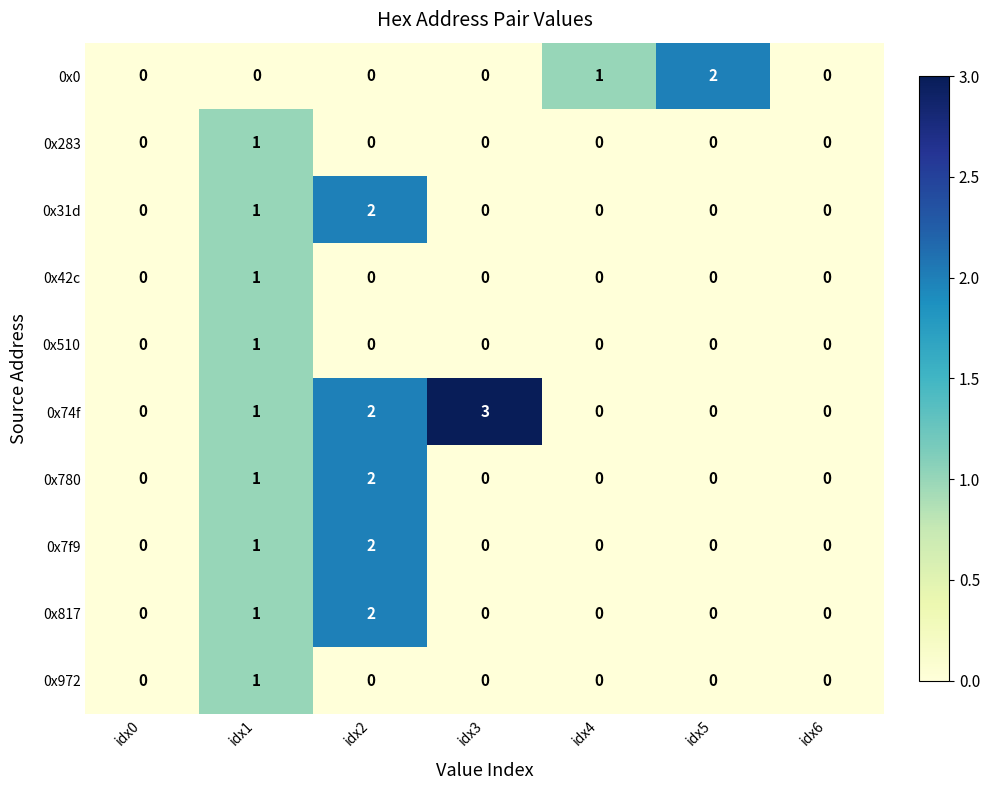

Which series has the largest total across all categories?

0x74f